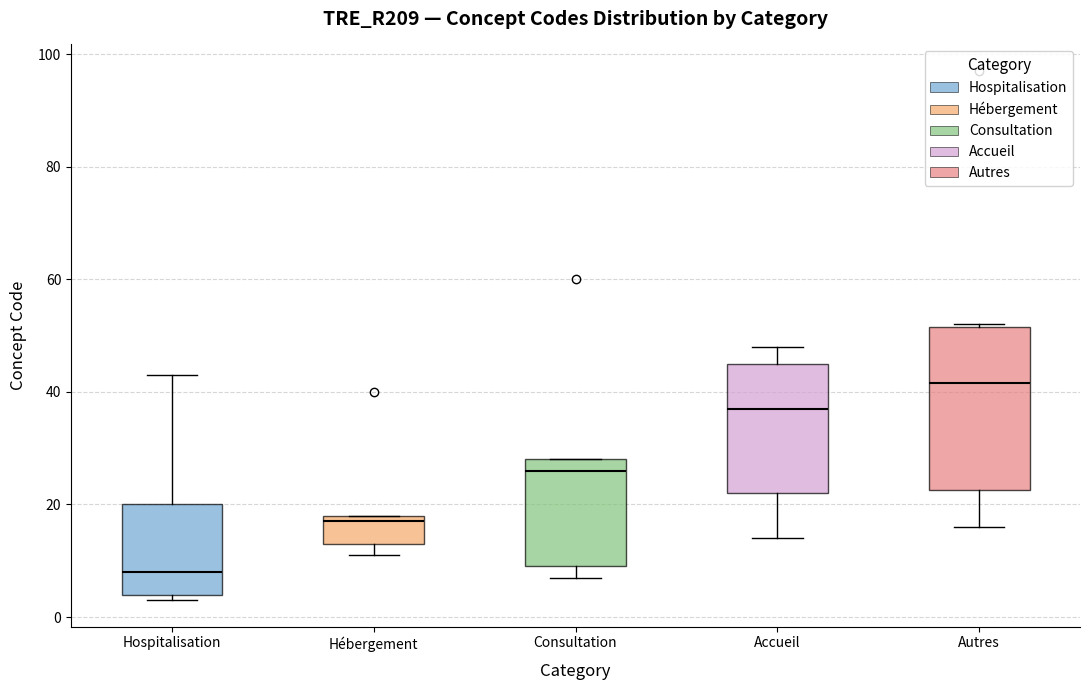

Where is the upper edge of the box for Hébergement on the y-axis? The values are not printed on the chart, so give them approximately, as read against the axis.

18